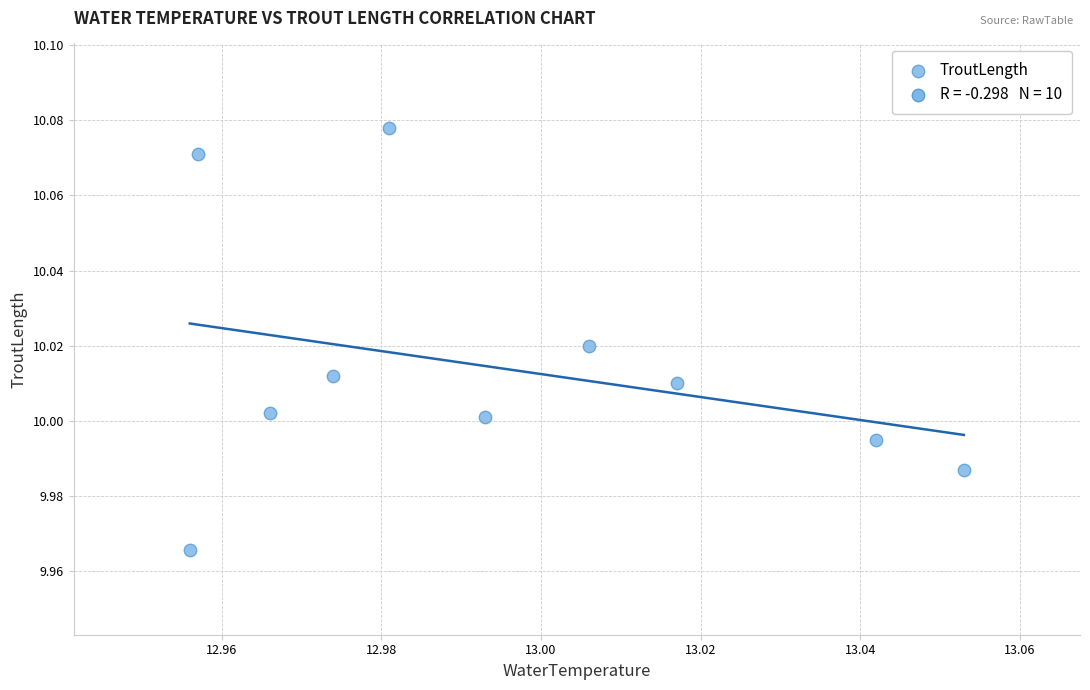

What is the average X value?

13.0